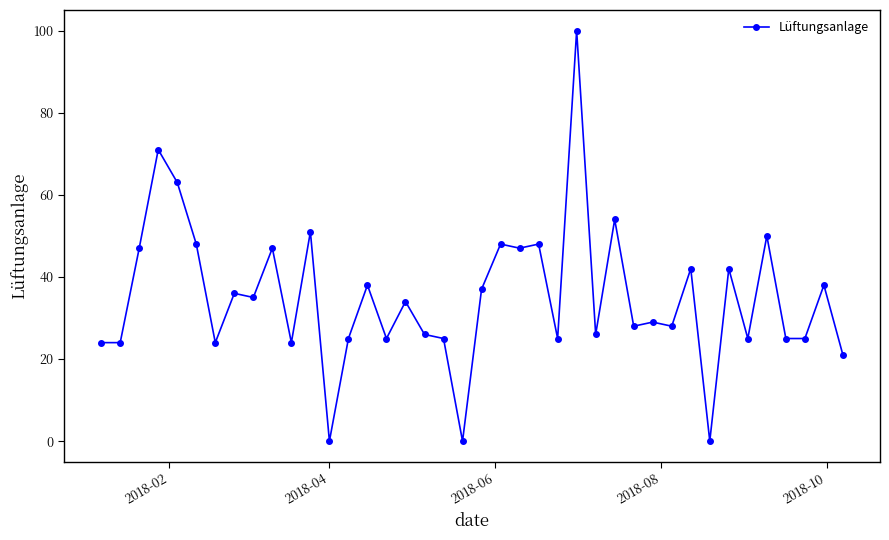

What is the value of the 4th point from the left?

71